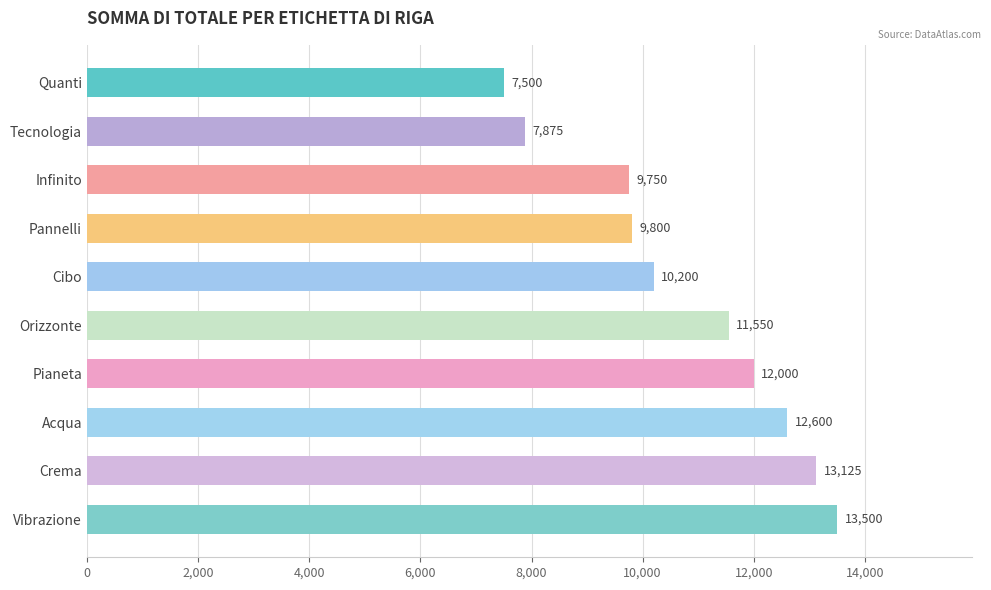

List the labels in order of value, smallest first.

Quanti, Tecnologia, Infinito, Pannelli, Cibo, Orizzonte, Pianeta, Acqua, Crema, Vibrazione